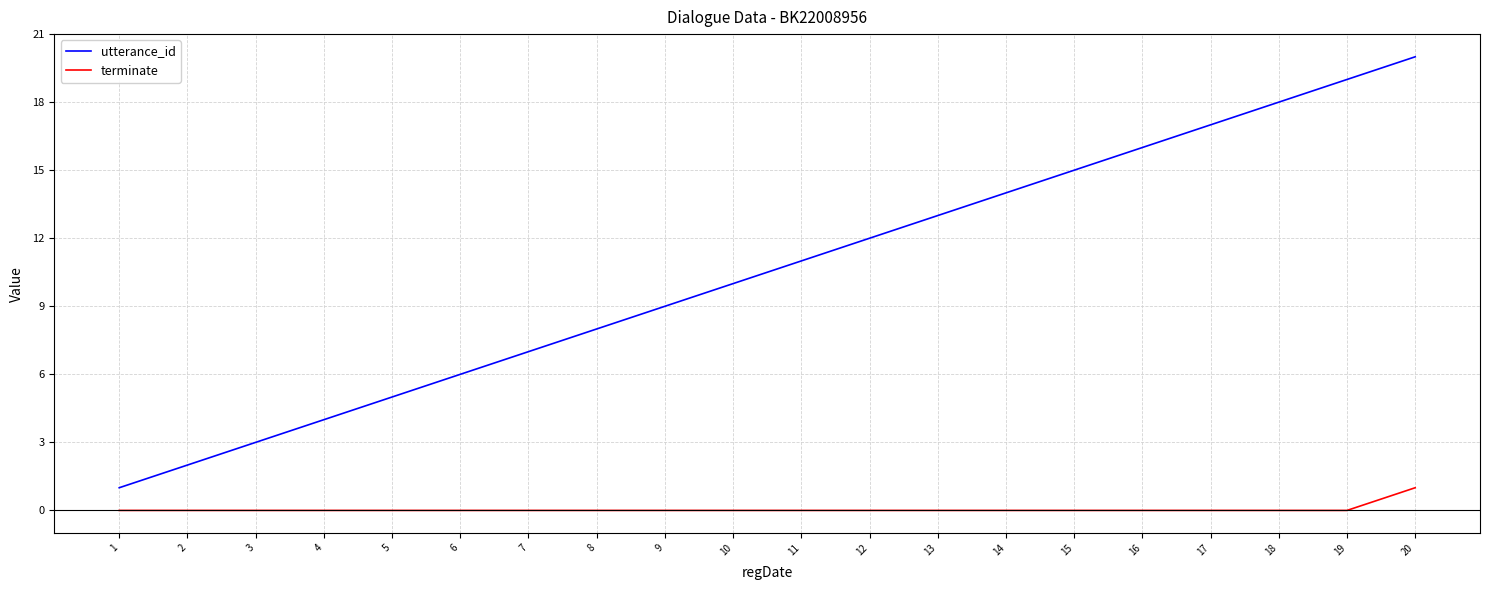

The value of terminate at 19 is 0. True or false?

True